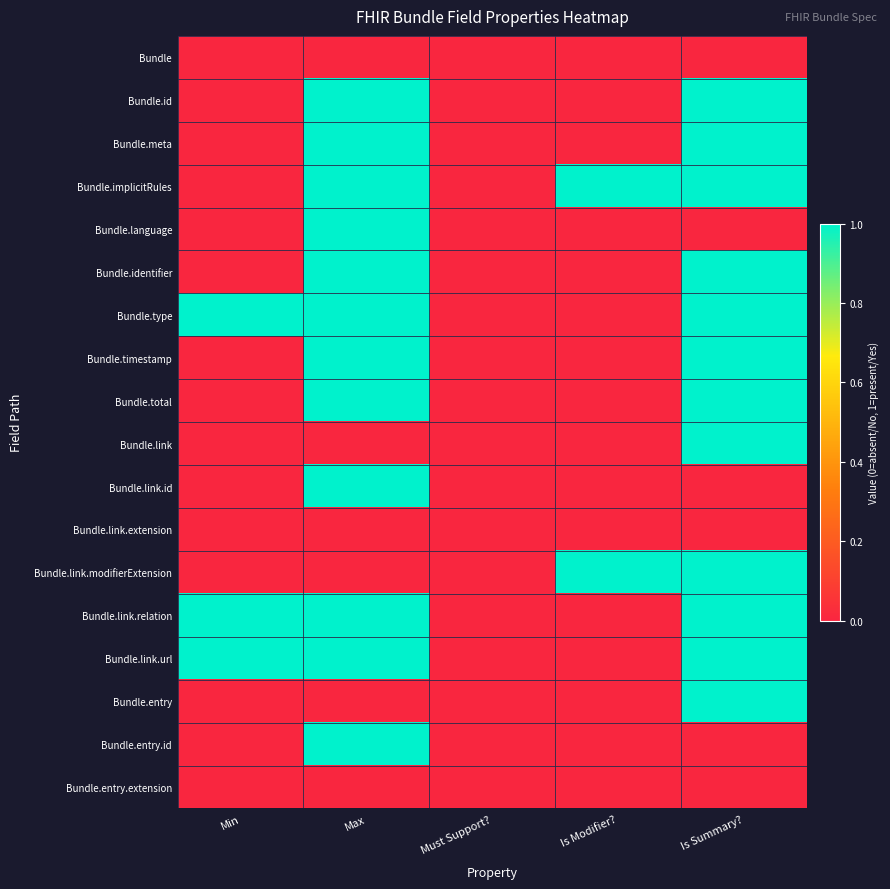

Between Must Support? and Is Summary?, which is larger?

Must Support?